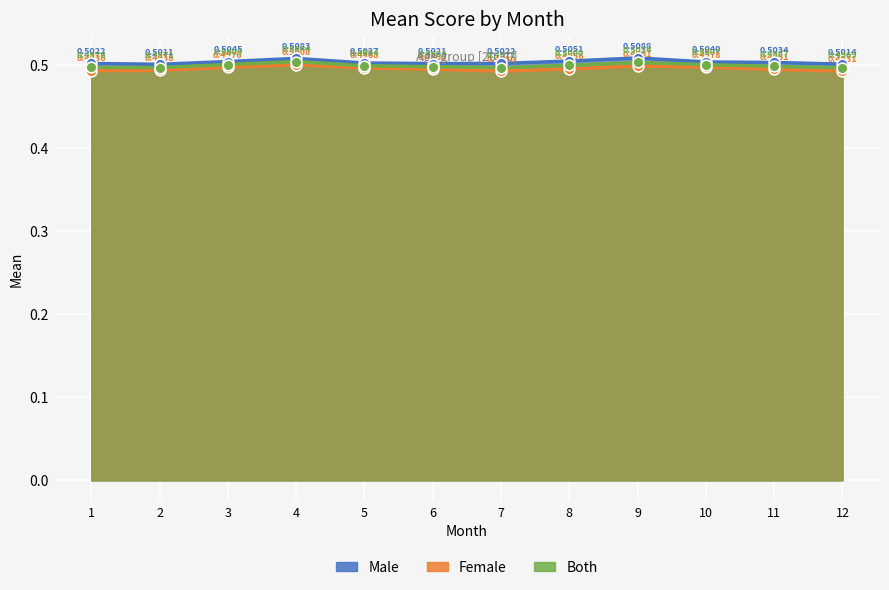

Which series reaches the minimum Y coordinate?

female